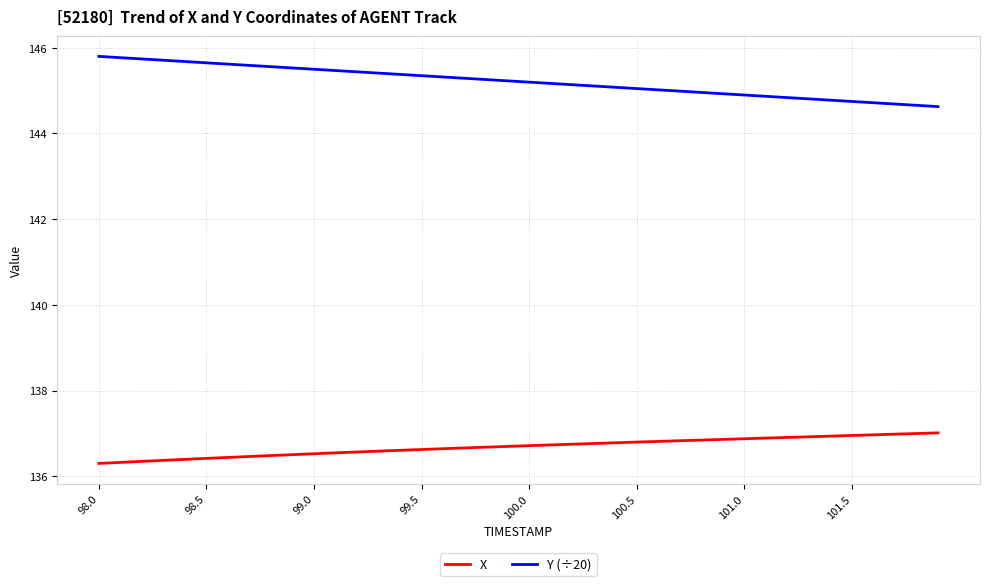

What is the minimum value shown in the chart?

136.3